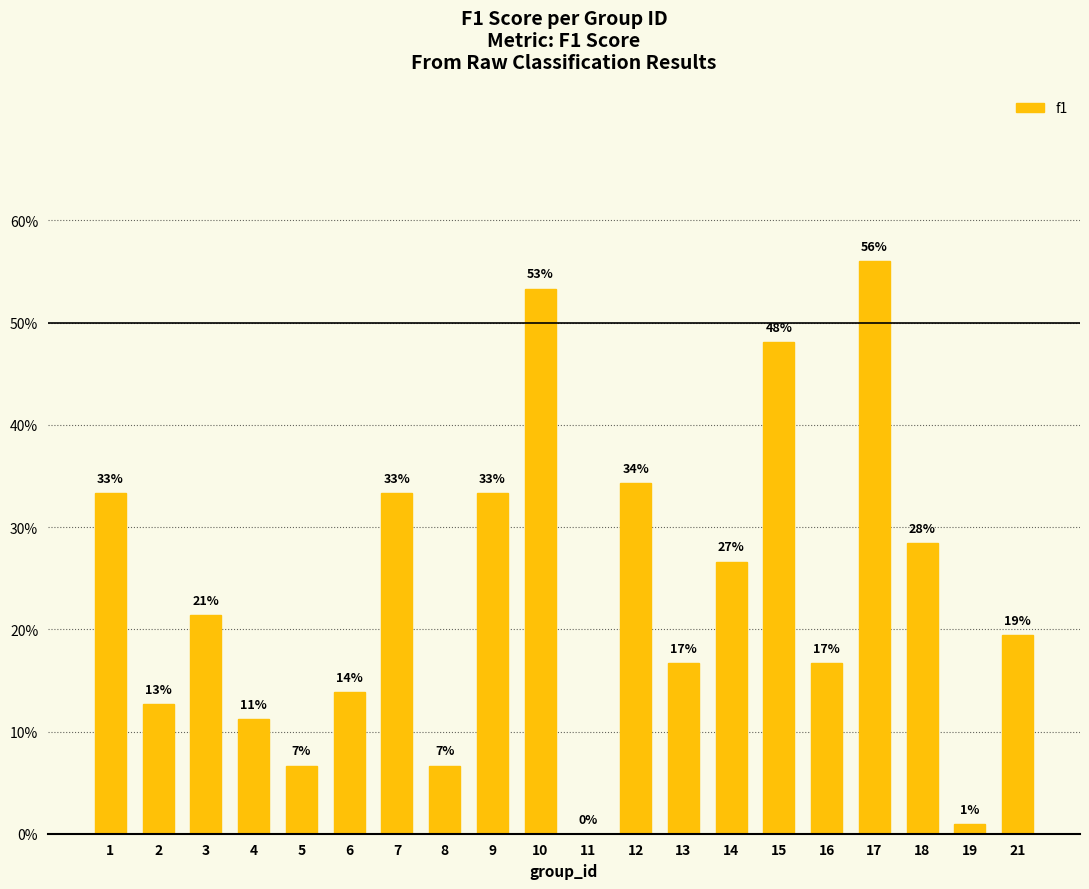

The value at 2 is 0.2. True or false?

False